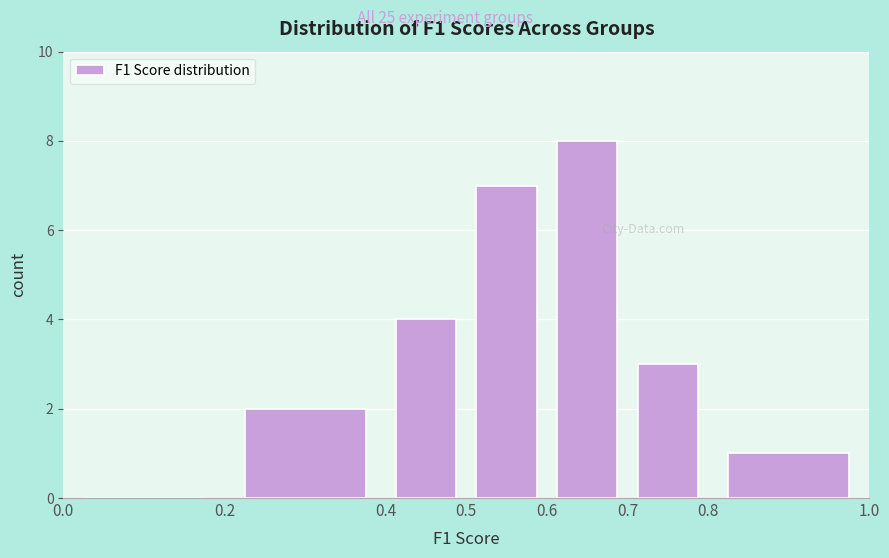

What is the height of the bar covering 0.2 to 0.4 on the x-axis? The values are not printed on the chart, so give them approximately, as read against the axis.

2